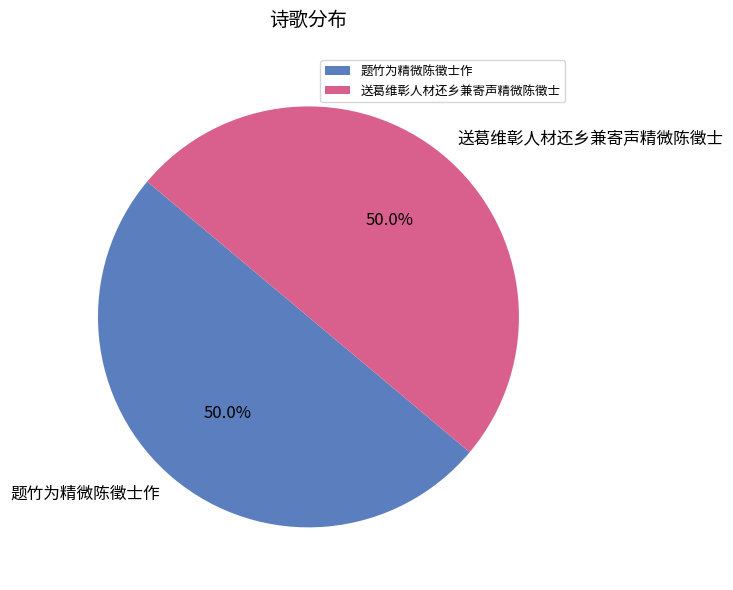

How much of the chart is everything except 题竹为精微陈徵士作?

50.0%